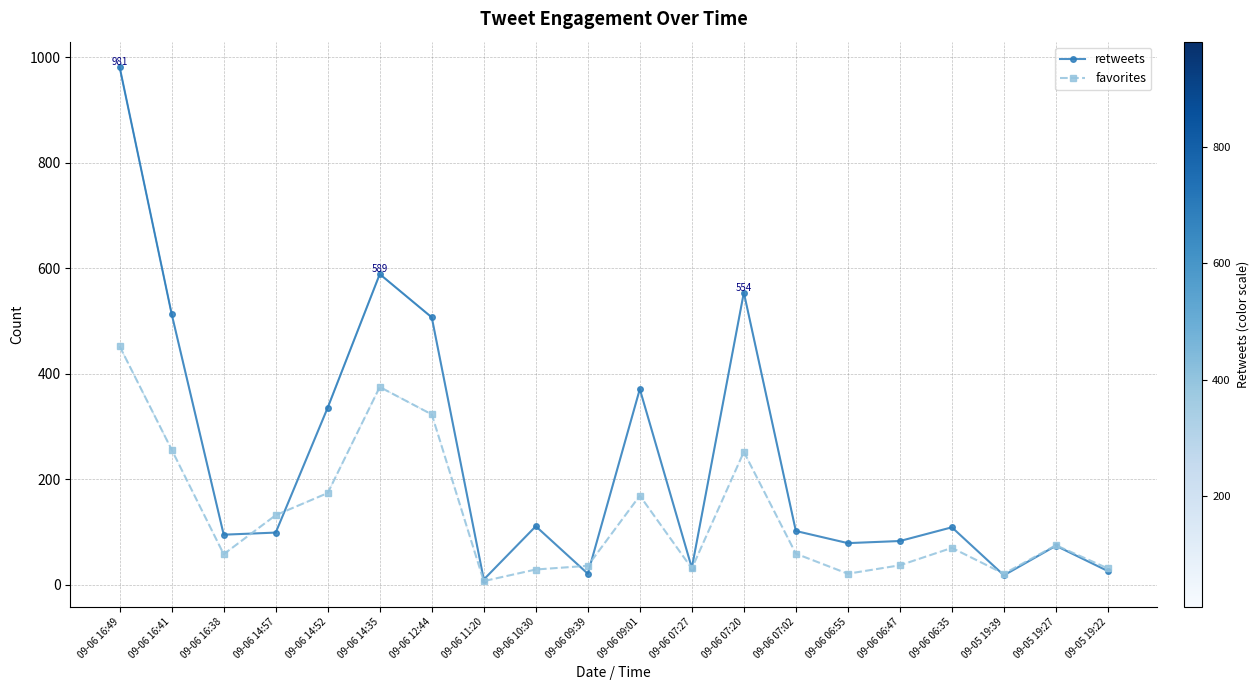

True or false: favorites has more than 1 interior local peaks.

True